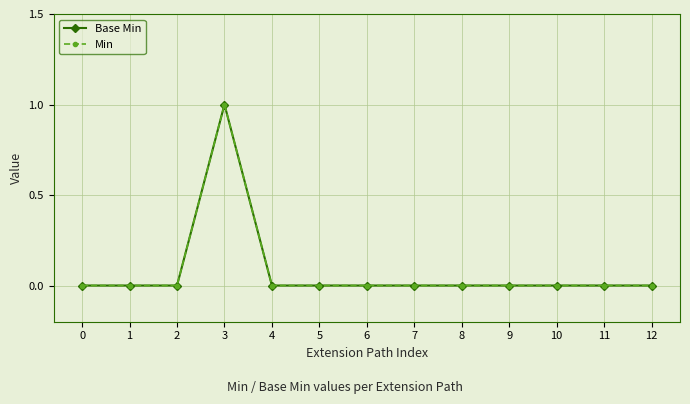

Is this an area chart (filled region under the line)?

No